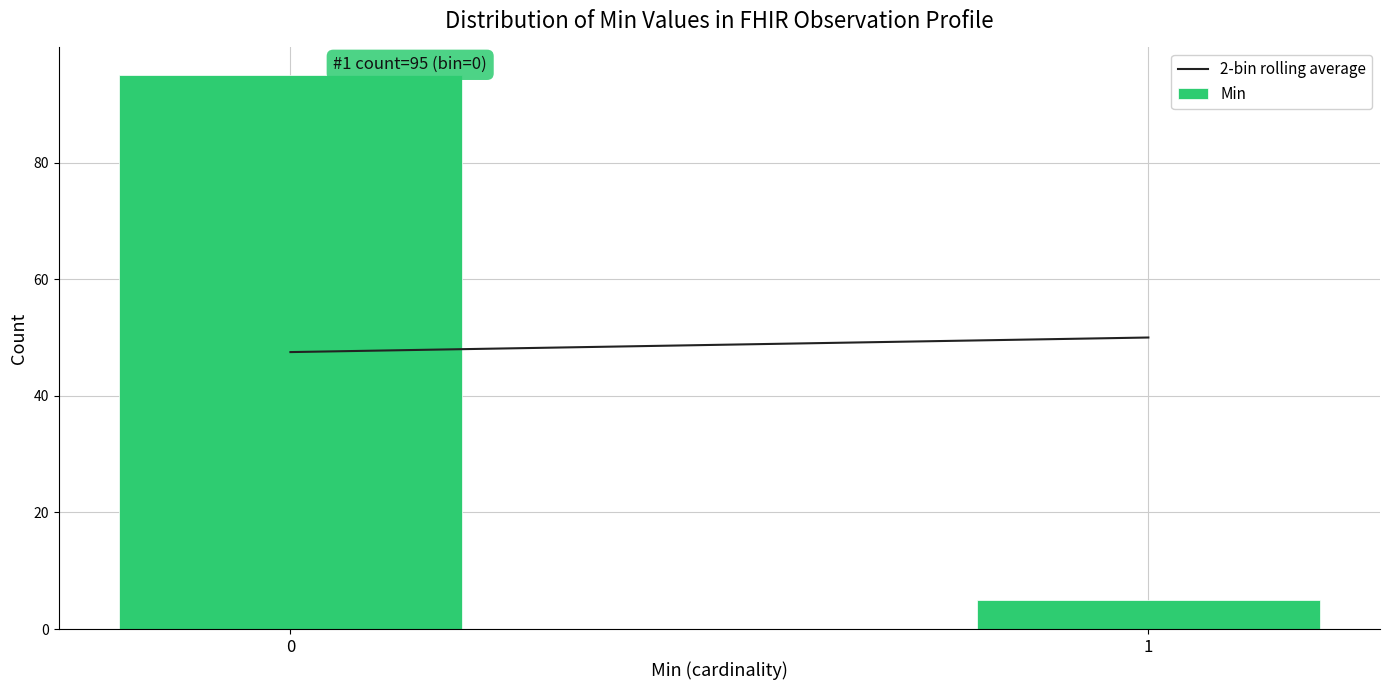

Reading left to right, what are all the values shown in this chart?

0=95	1=5